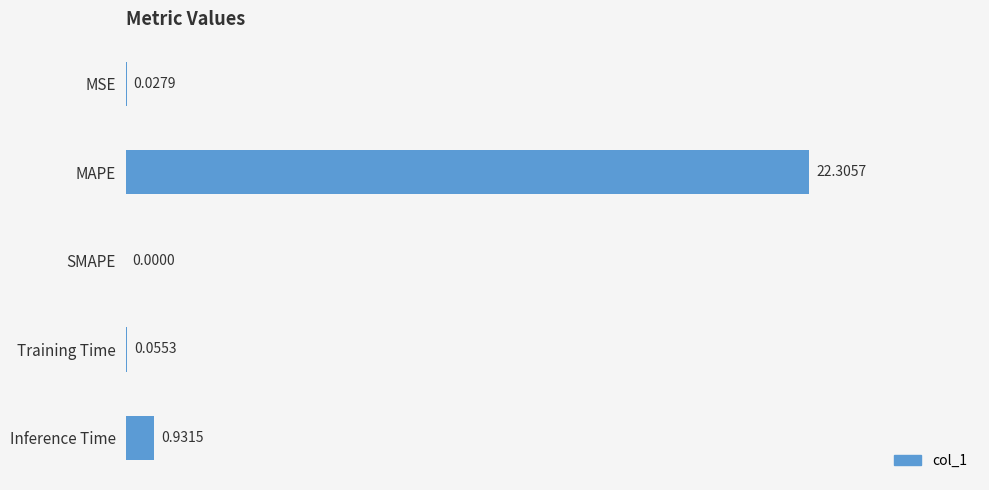

Which category has the highest value across all series?

MAPE